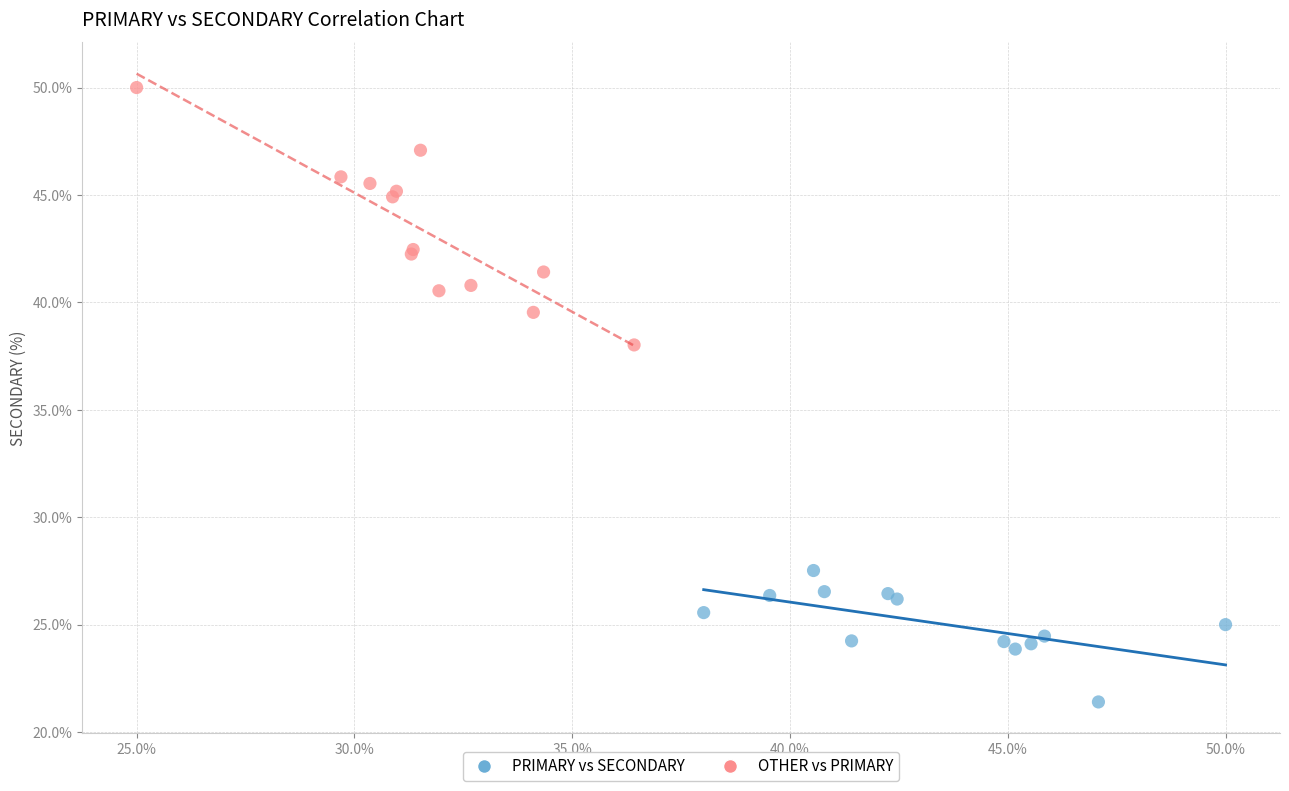

Which series has the widest spread of Y values?

OTHER vs PRIMARY